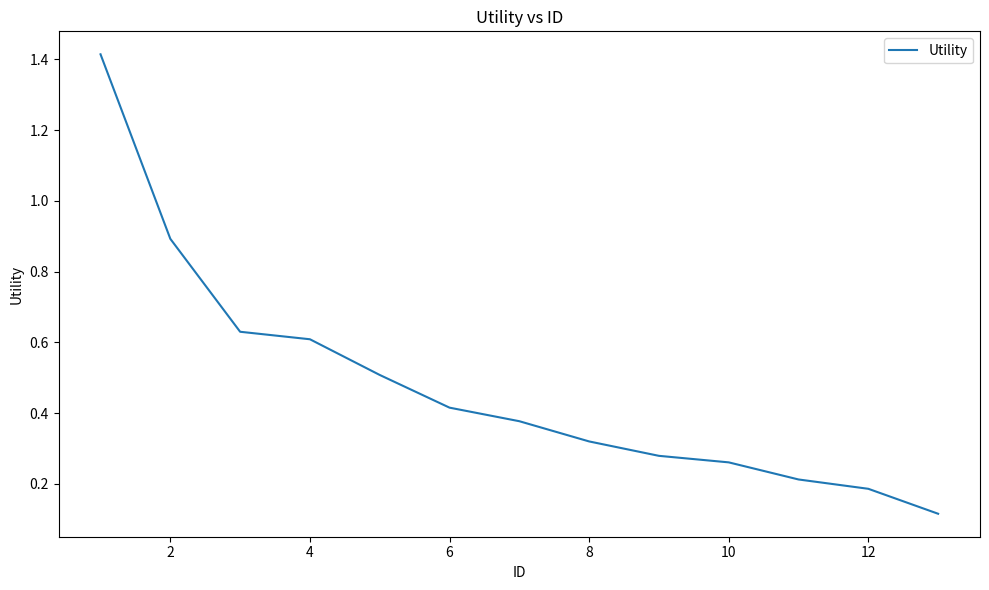

What is the difference between the maximum and minimum values?

1.3